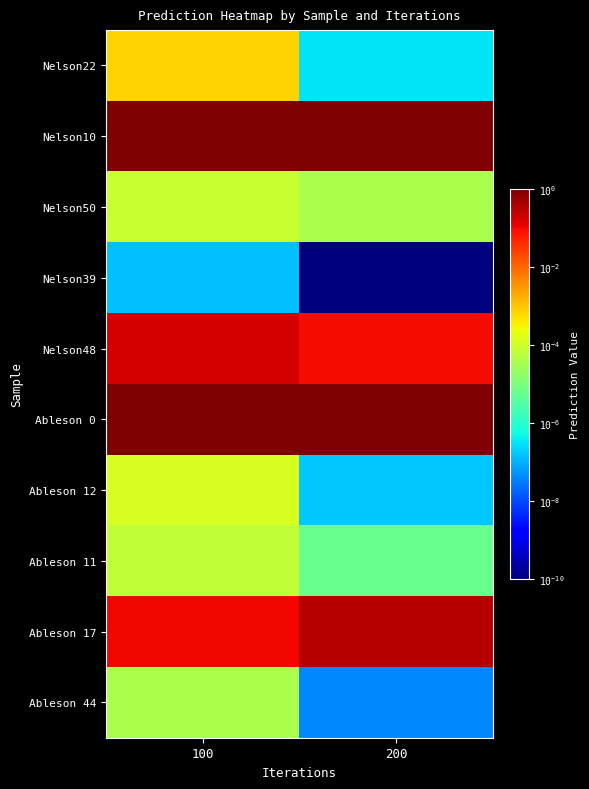

Rank the series by their maximum value, from lowest to highest.

Nelson39, Ableson 44, Ableson 11, Nelson50, Ableson 12, Nelson22, Nelson48, Ableson 17, Ableson 0, Nelson10